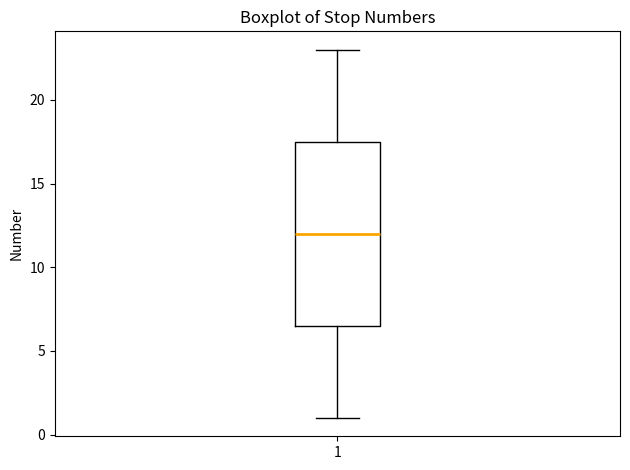

Transcribe this box plot: give where the median line is, the range the box spans, and where the two whiskers end, as read against the y-axis. The values are not printed on the chart, so give them approximately, as read against the axis.

median 12.0, box 6.5 to 17.5, whiskers 1.0 to 23.0